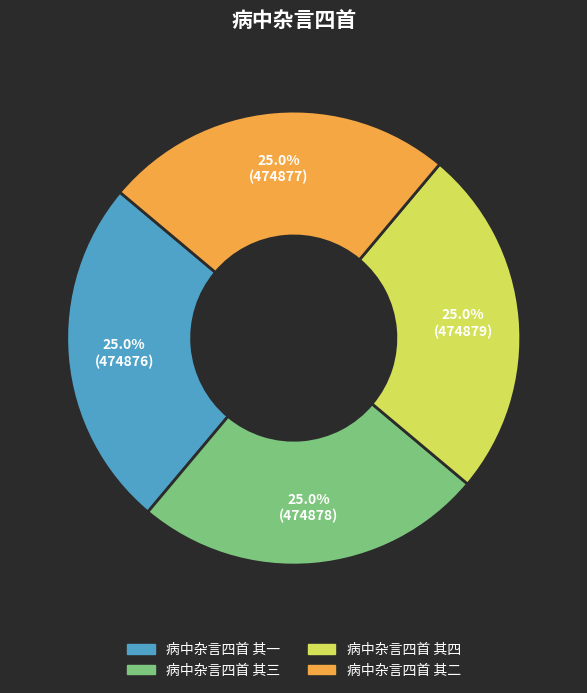

Is 病中杂言四首 其四 the majority of the pie?

No